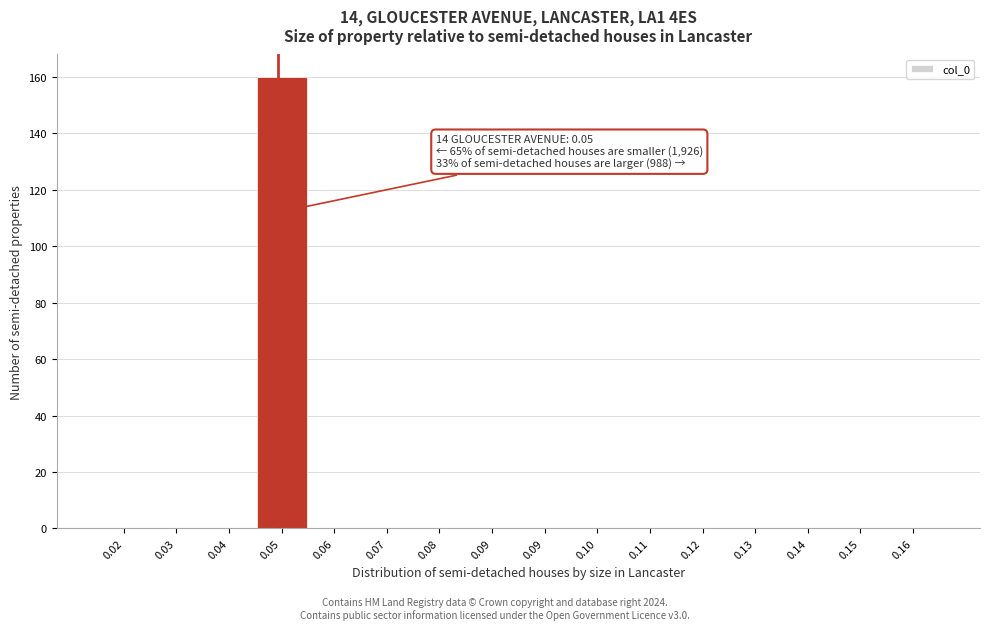

How many categories are shown in the chart?

16